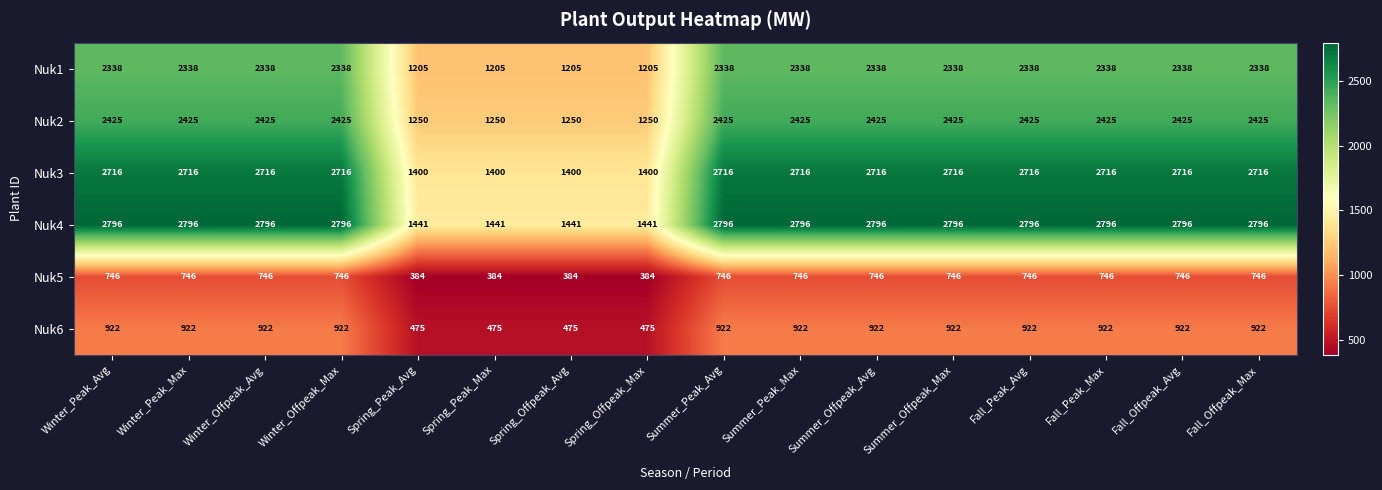

What is the total value across all series at Spring_Peak_Max?

6155